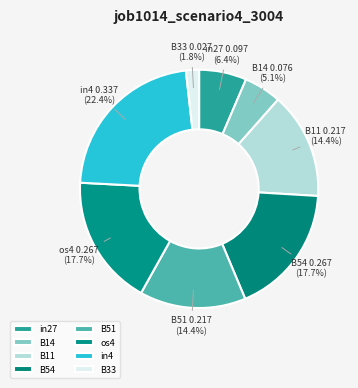

Is the sum of B54 and in4 greater than half?

No